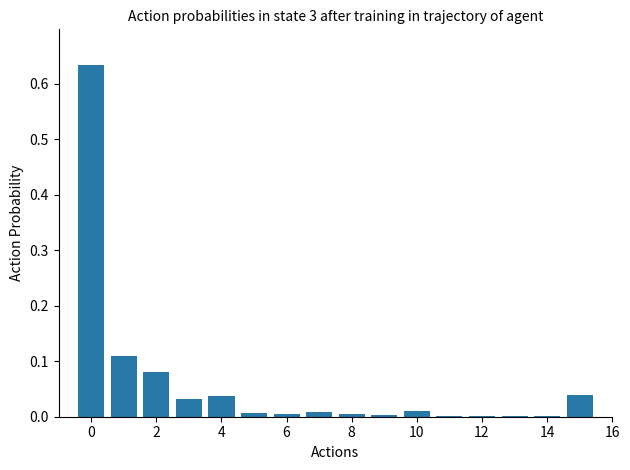

What is the sum of all values?

1.0